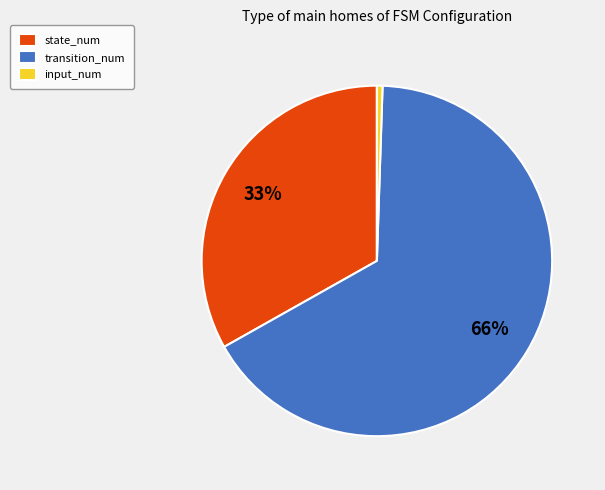

Which category has the biggest portion of the pie?

transition_num